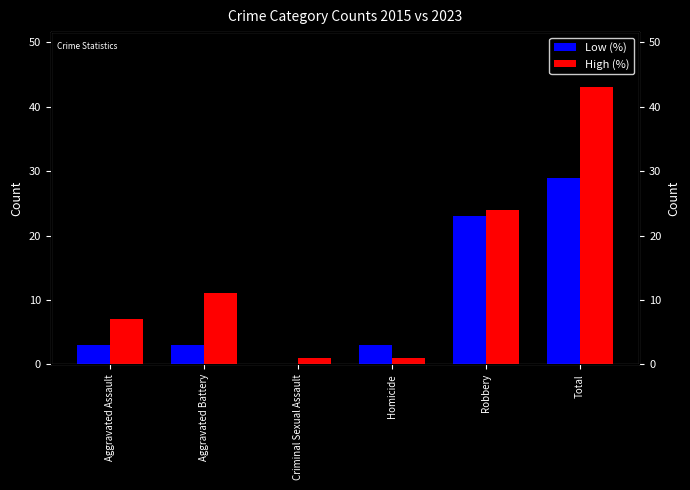

What position from the left is Homicide?

4